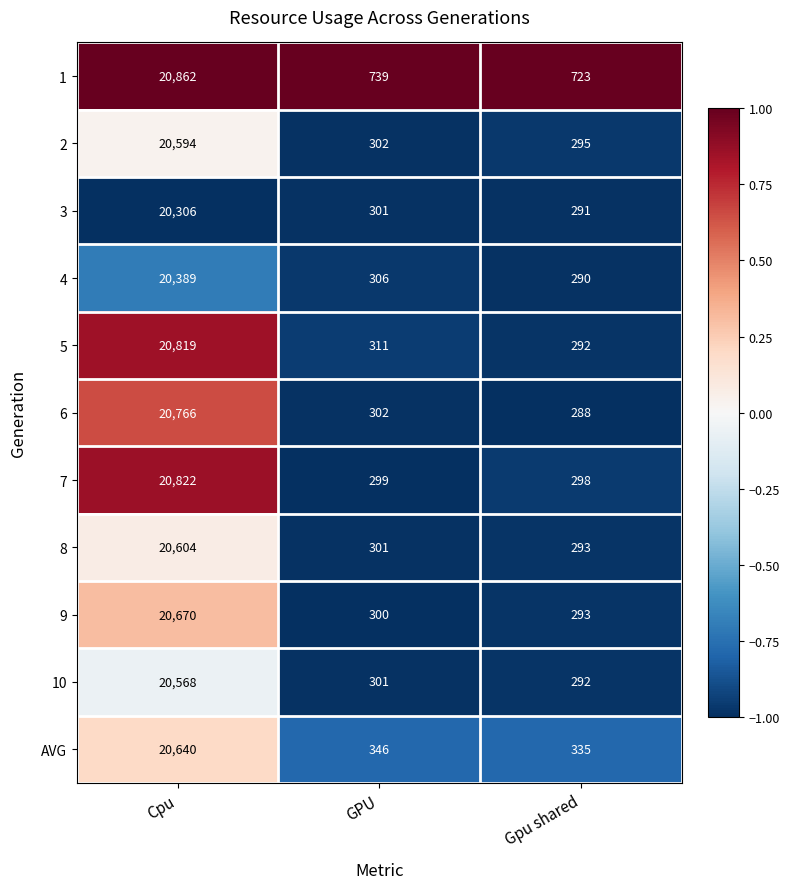

What is the spread (max minus min) of values at Cpu?

556